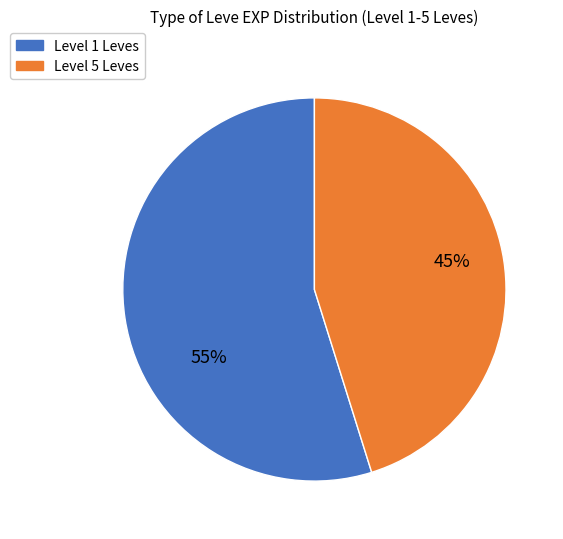

Is there any slice that represents more than half of the pie?

Yes